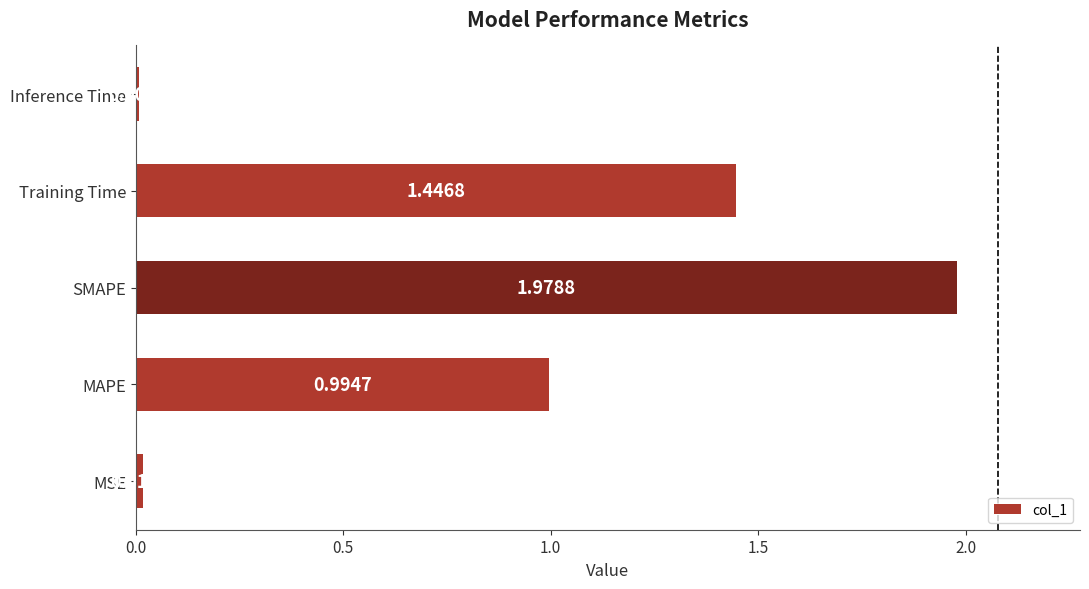

Which label corresponds to the smallest value in the chart?

Inference Time